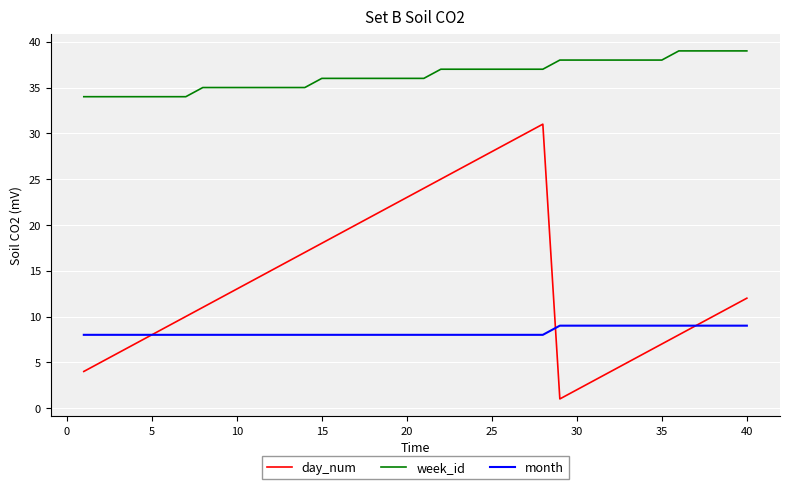

Which series has the largest range (max minus min)?

day_num